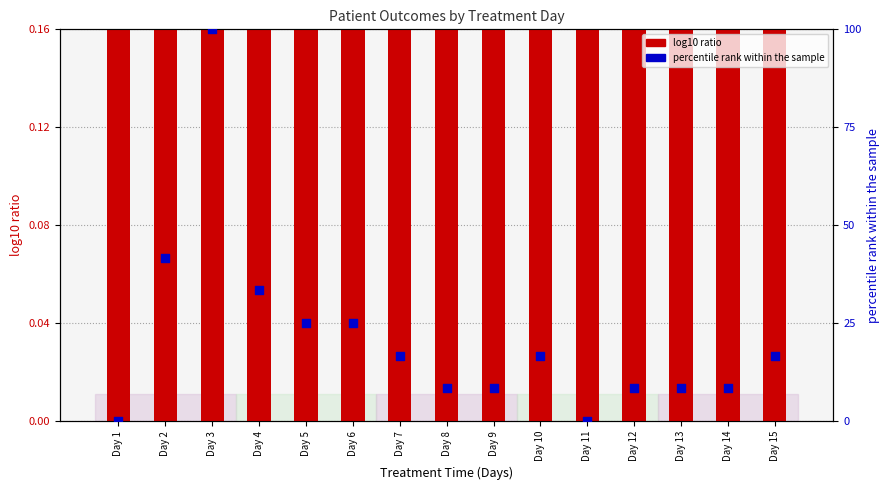

Which series has the widest spread of Y values?

percentile rank within the sample